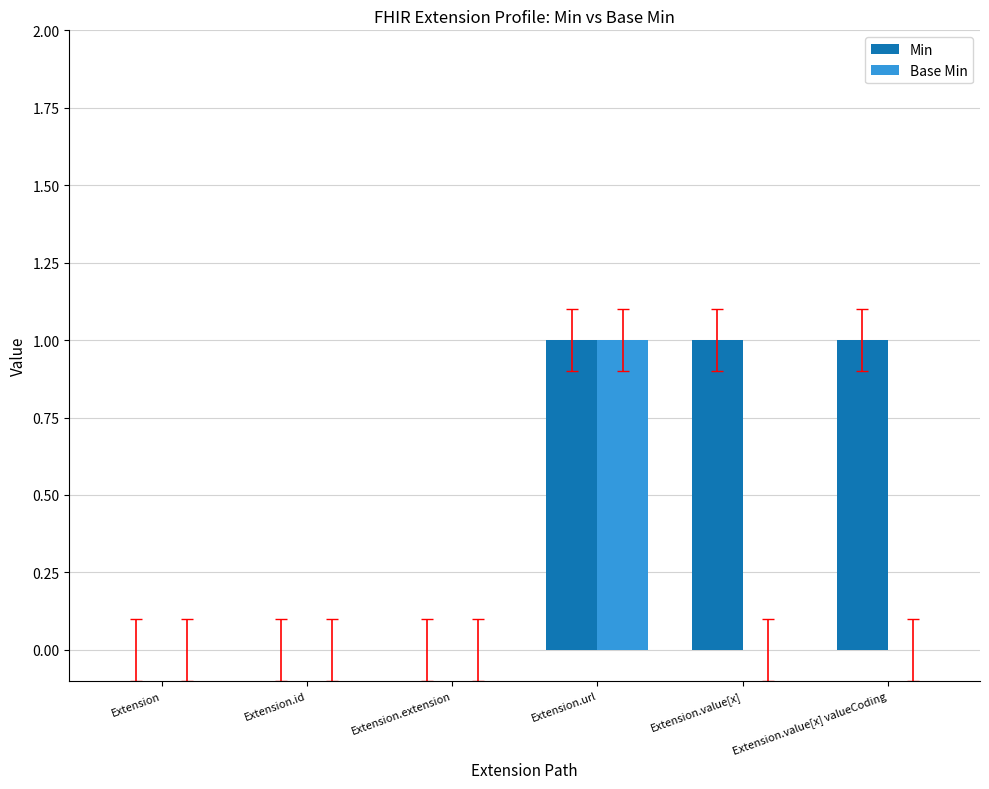

How many distinct data groups are displayed?

2